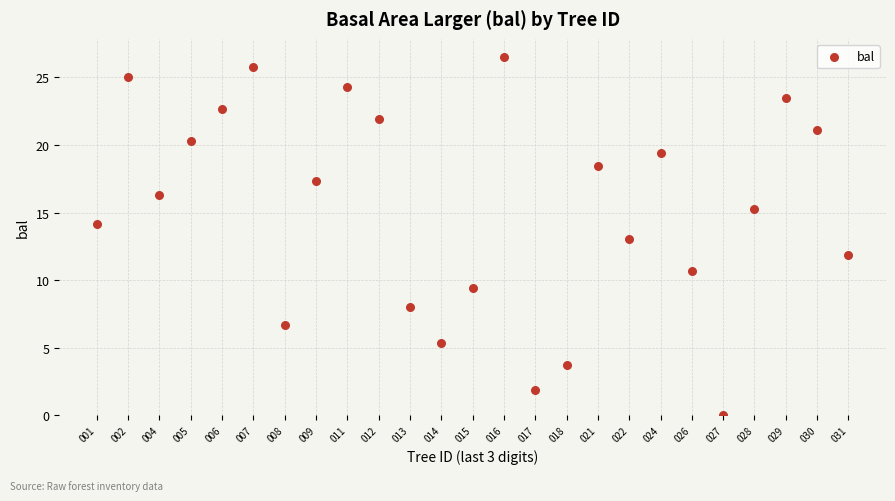

What is the range of Y values (max minus min)?

26.5